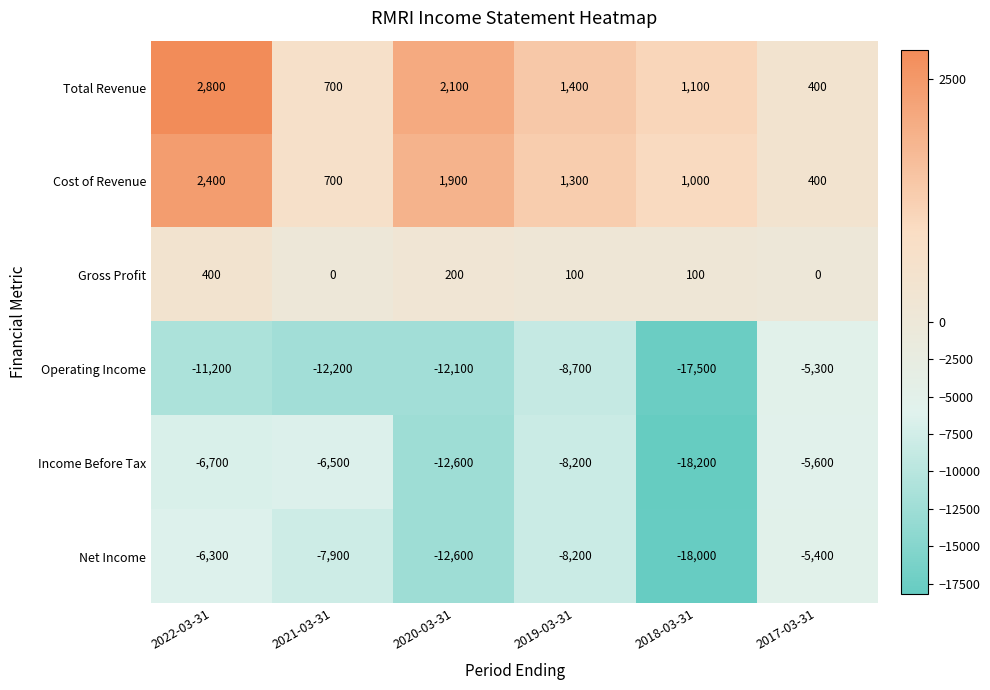

Rank the series by their maximum value, from highest to lowest.

Total Revenue, Cost of Revenue, Gross Profit, Operating Income, Net Income, Income Before Tax